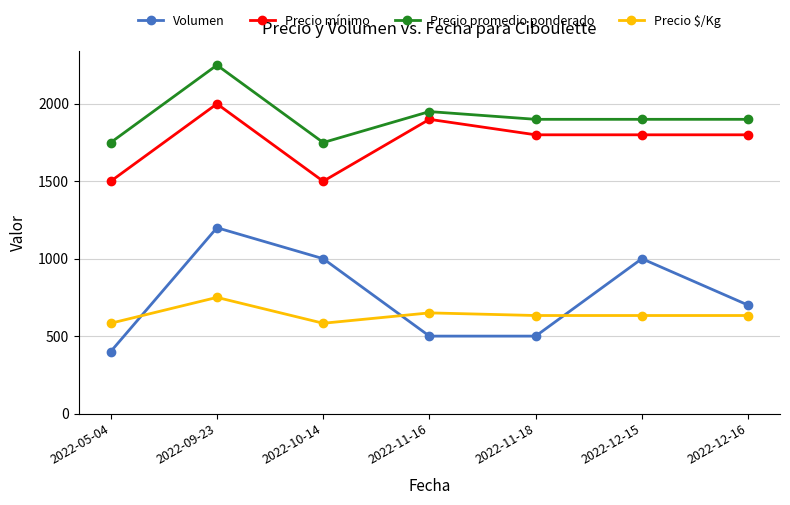

What is the label of the 5th point from the left?

2022-11-18